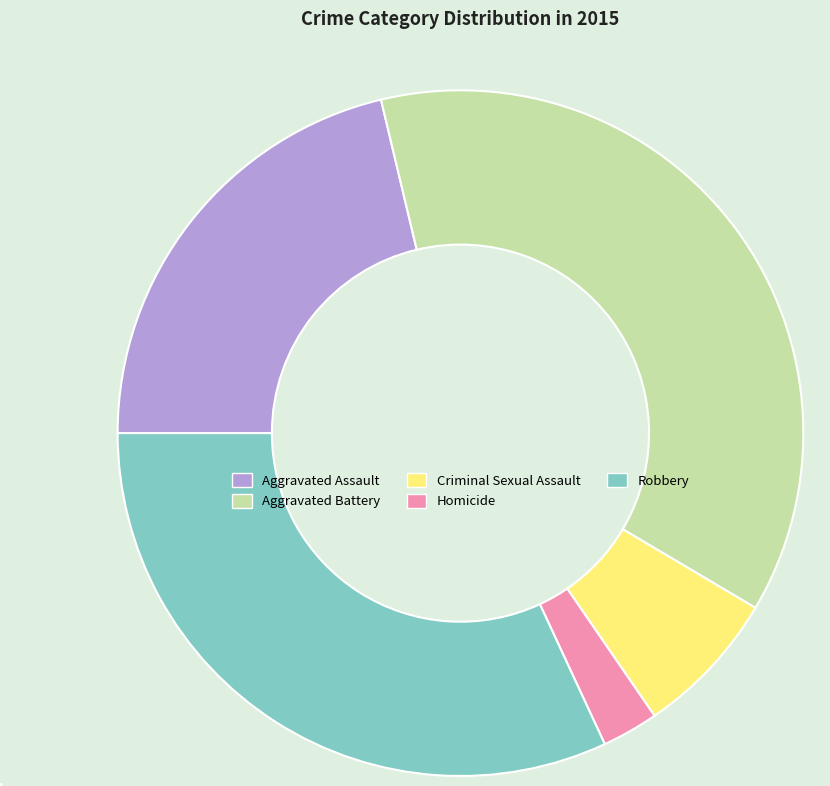

Is the sum of Homicide and Aggravated Battery greater than half?

No